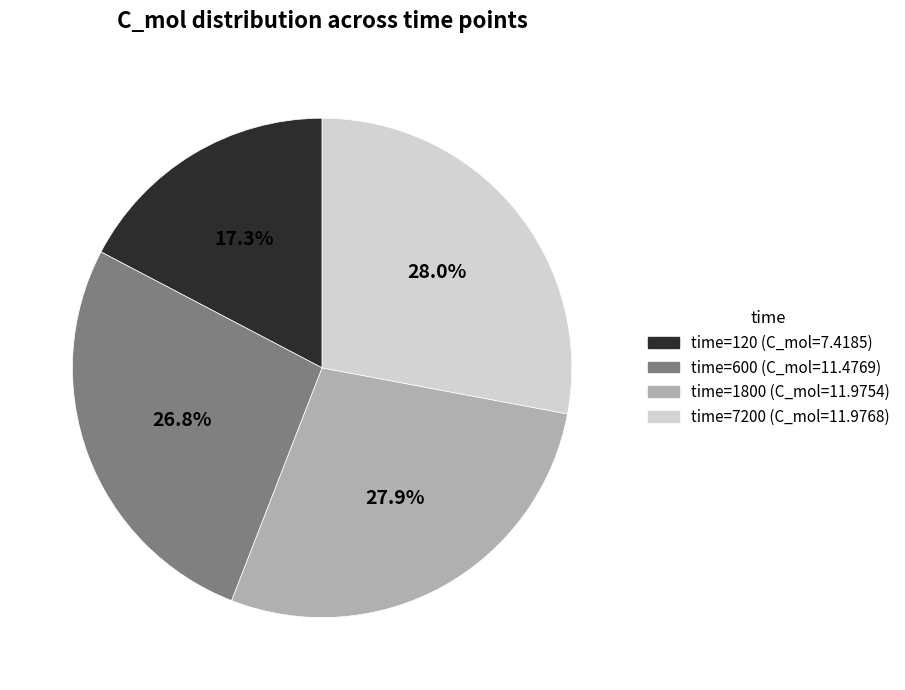

To the nearest percent, what is the average slice percentage?

25%